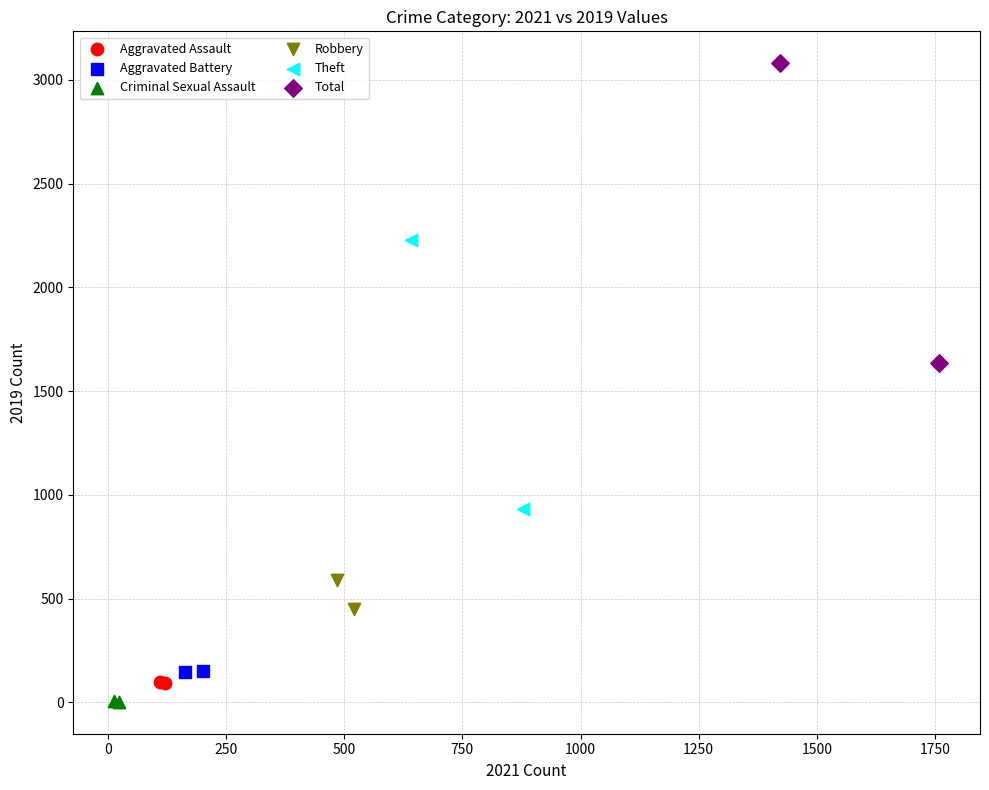

What are all the series names shown in the legend?

Aggravated Assault, Aggravated Battery, Criminal Sexual Assault, Robbery, Theft, Total